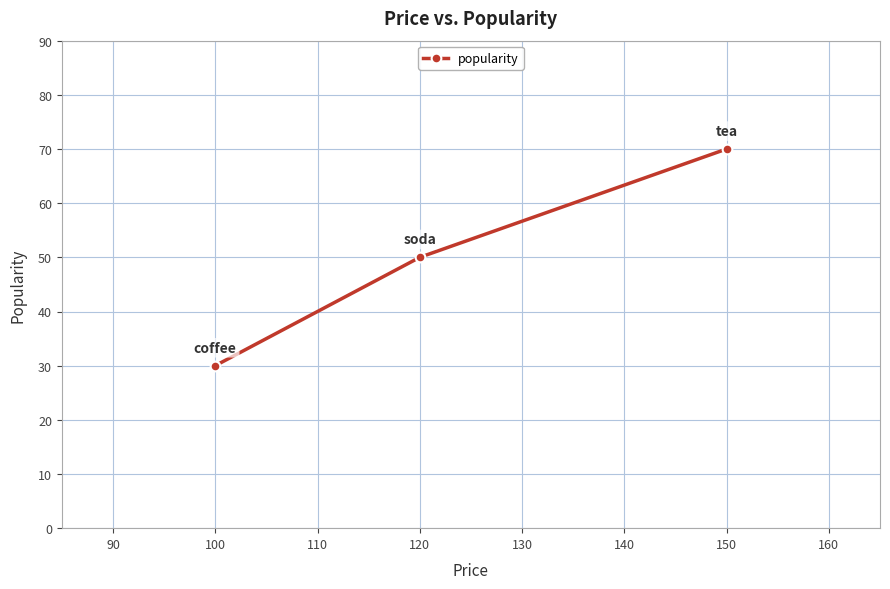

Reading right to left, extract all data points from this chart.

70	50	30